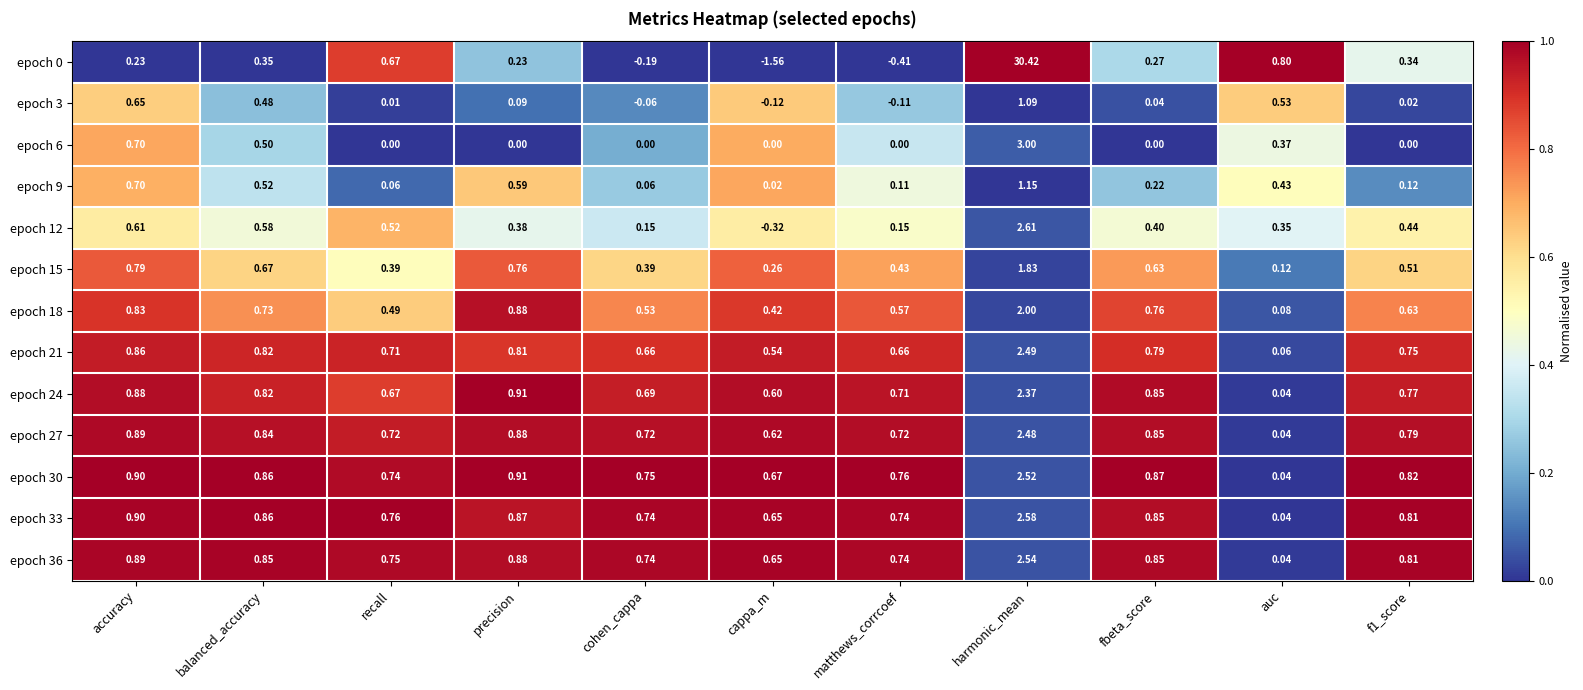

How many data points in epoch 0 are less than 0?

3